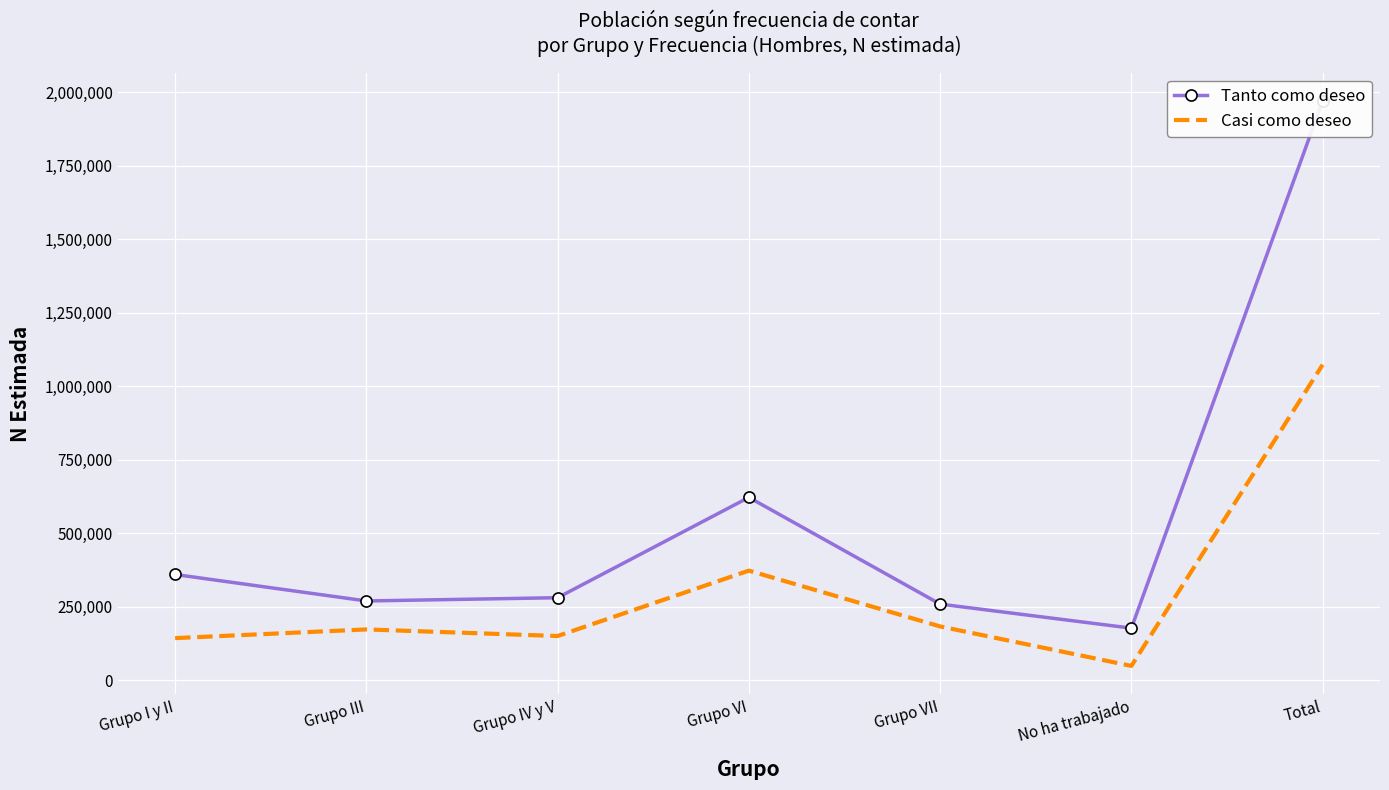

True or false: Tanto como deseo and Casi como deseo intersect in this chart.

False